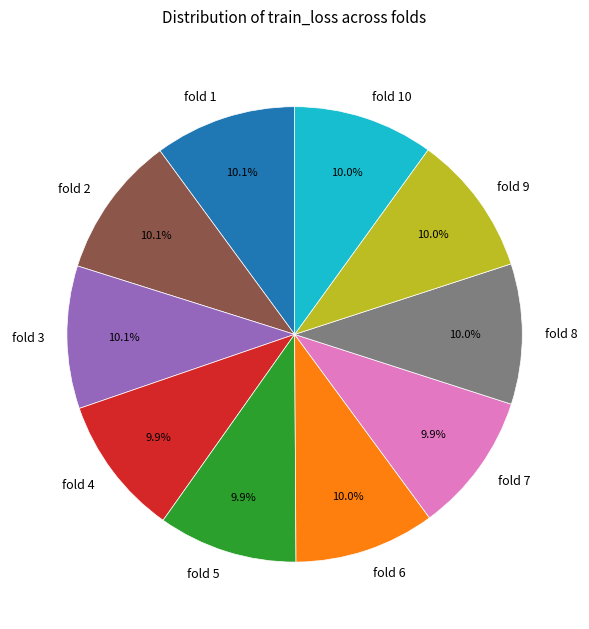

What percentage do fold 3 and fold 1 together represent?

20.2%